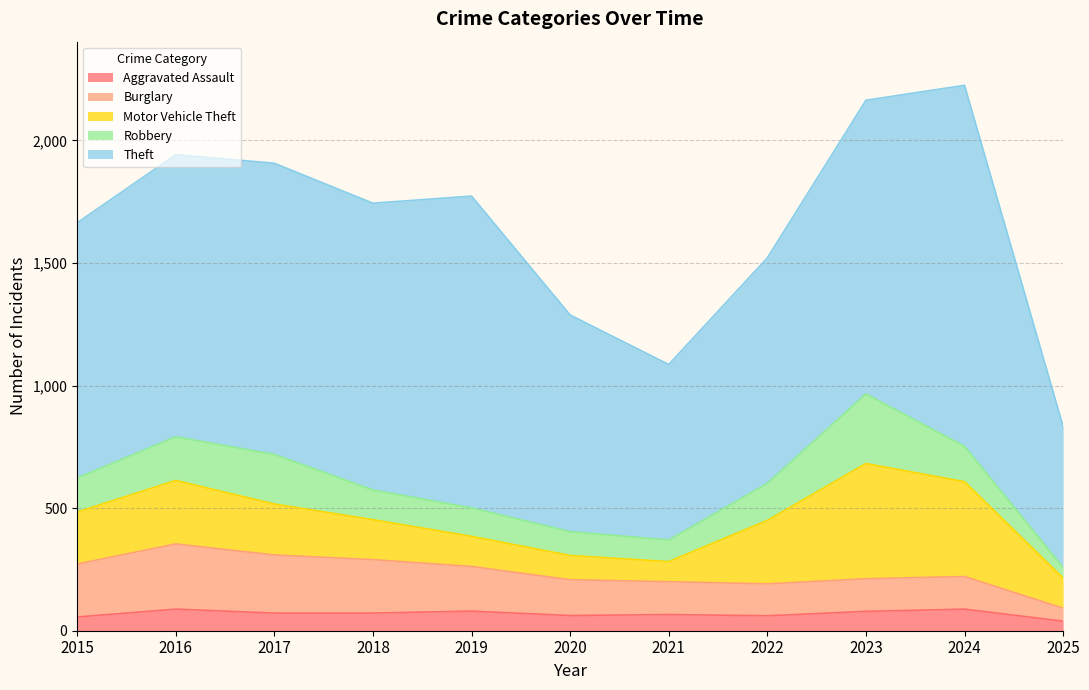

What is the value of the Robbery point at the 5th from the left?

116